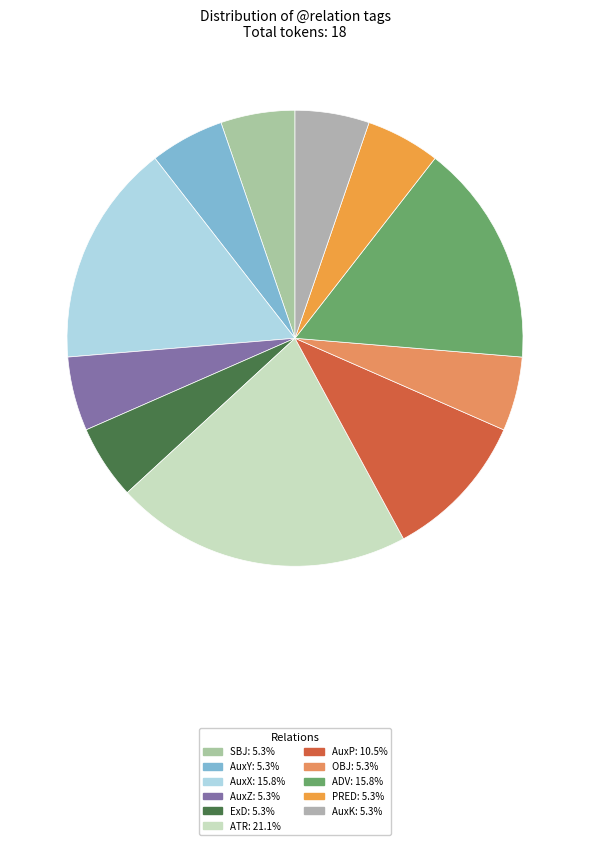

Does AuxX represent more than half of the total?

No